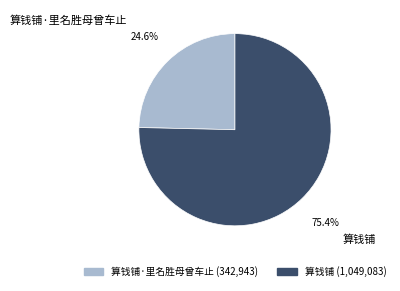

Is it true that 算钱铺·里名胜母曾车止 is 25% of the pie?

True